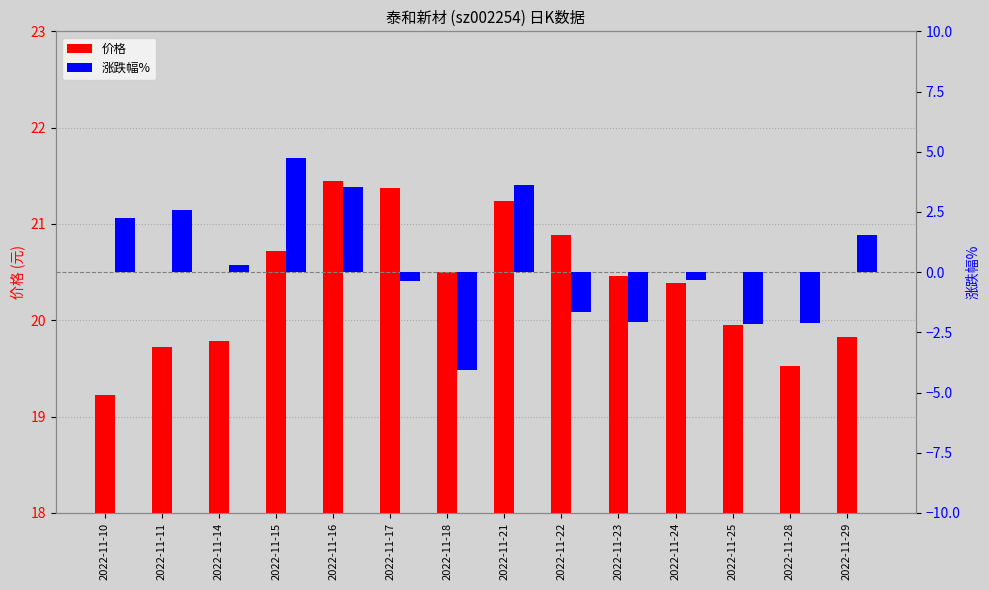

The value of 涨跌幅% at 2022-11-17 is -0.4. True or false?

True